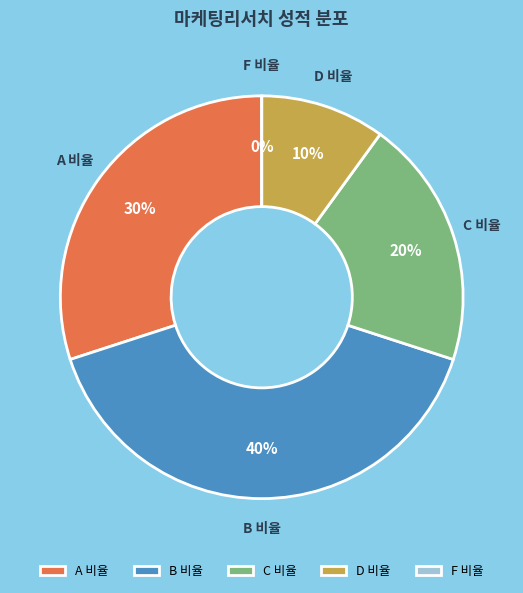

To the nearest percent, what percentage of the pie is C 비율?

20%